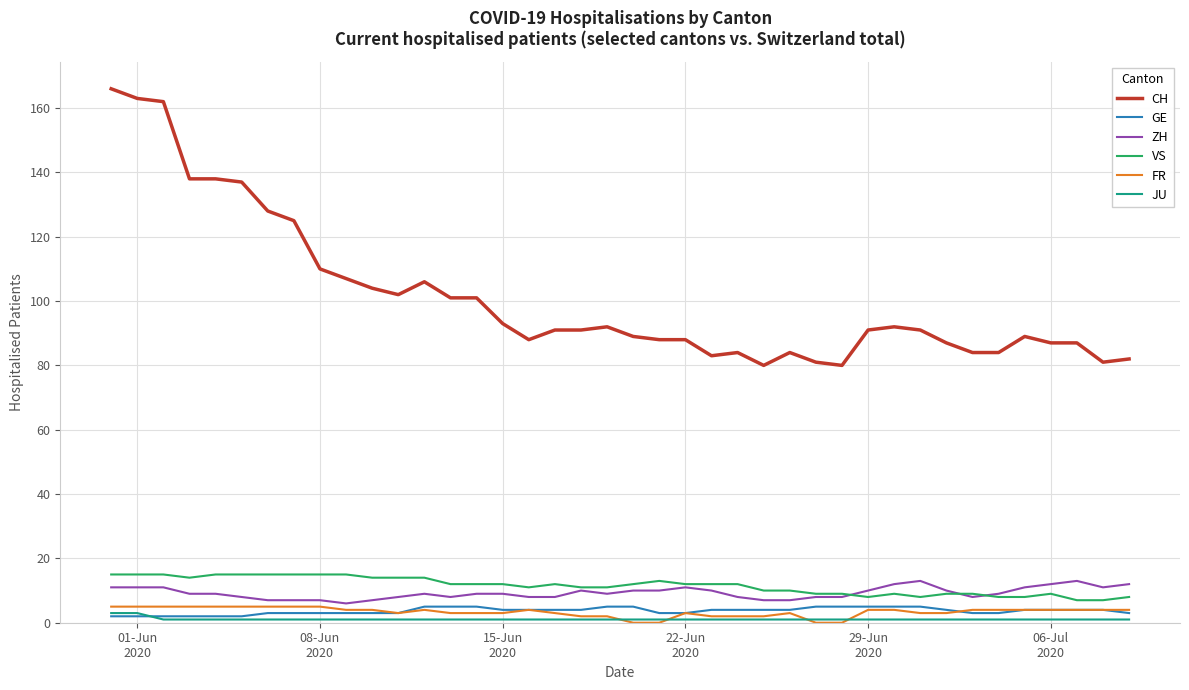

Which series has the largest range (max minus min)?

CH